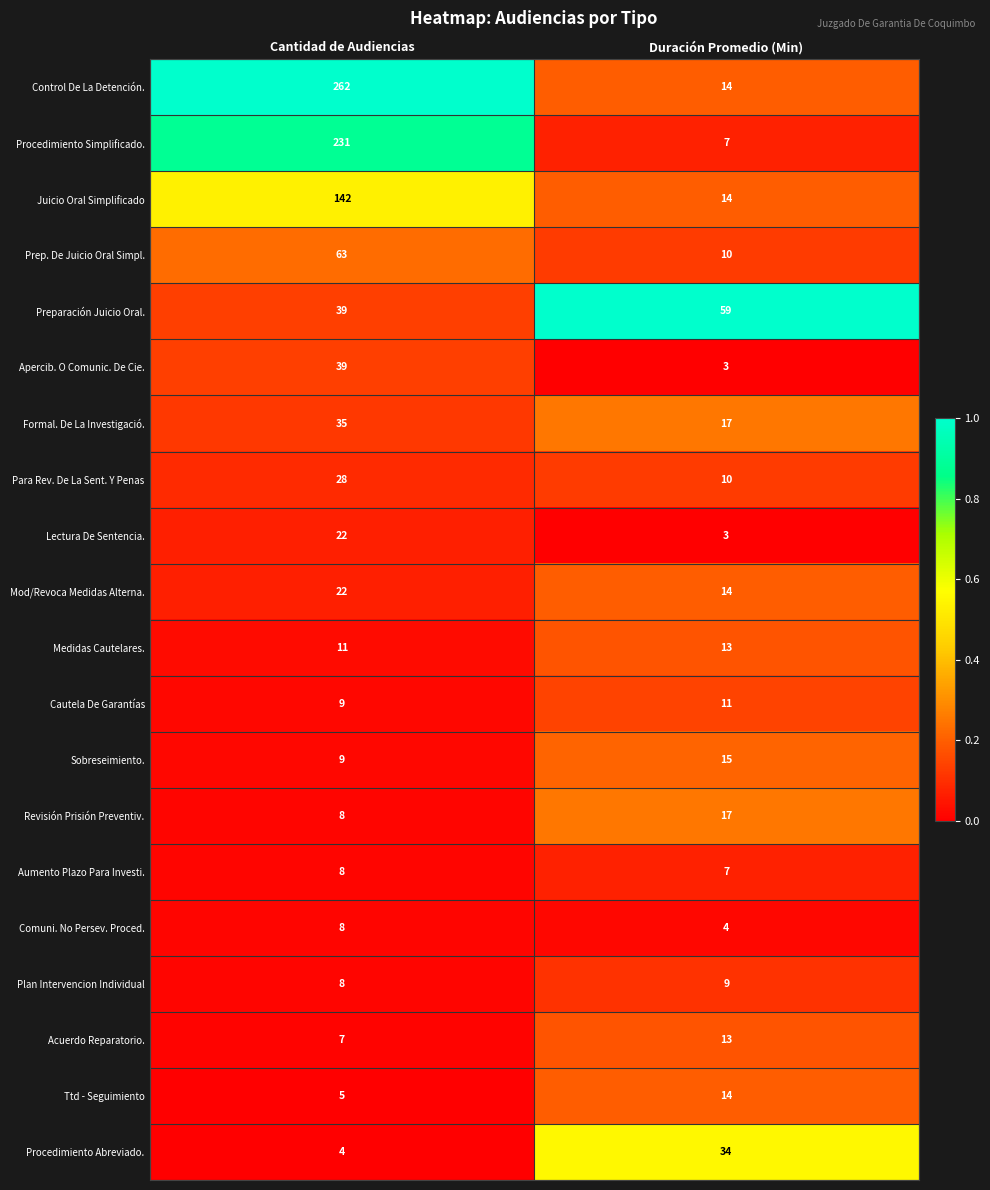

Between Cantidad de Audiencias and Duración Promedio (Min), which series saw the biggest shift?

Control De La Detención.